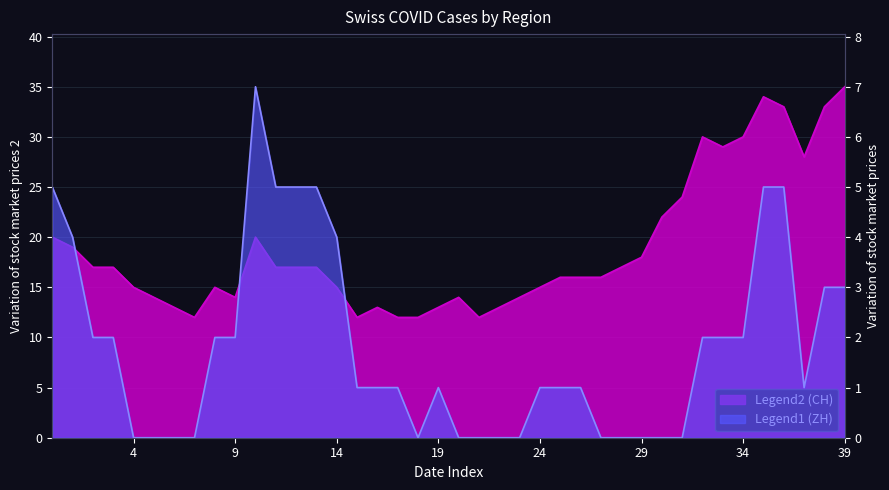

List the series in order of their peak value, lowest first.

ZH, CH